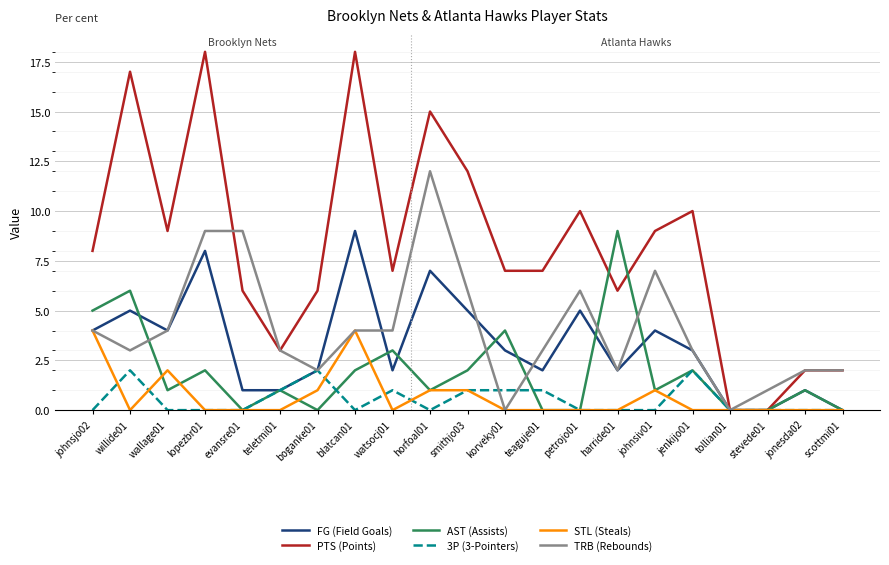

Where is the first local maximum for PTS (Points)?

willide01